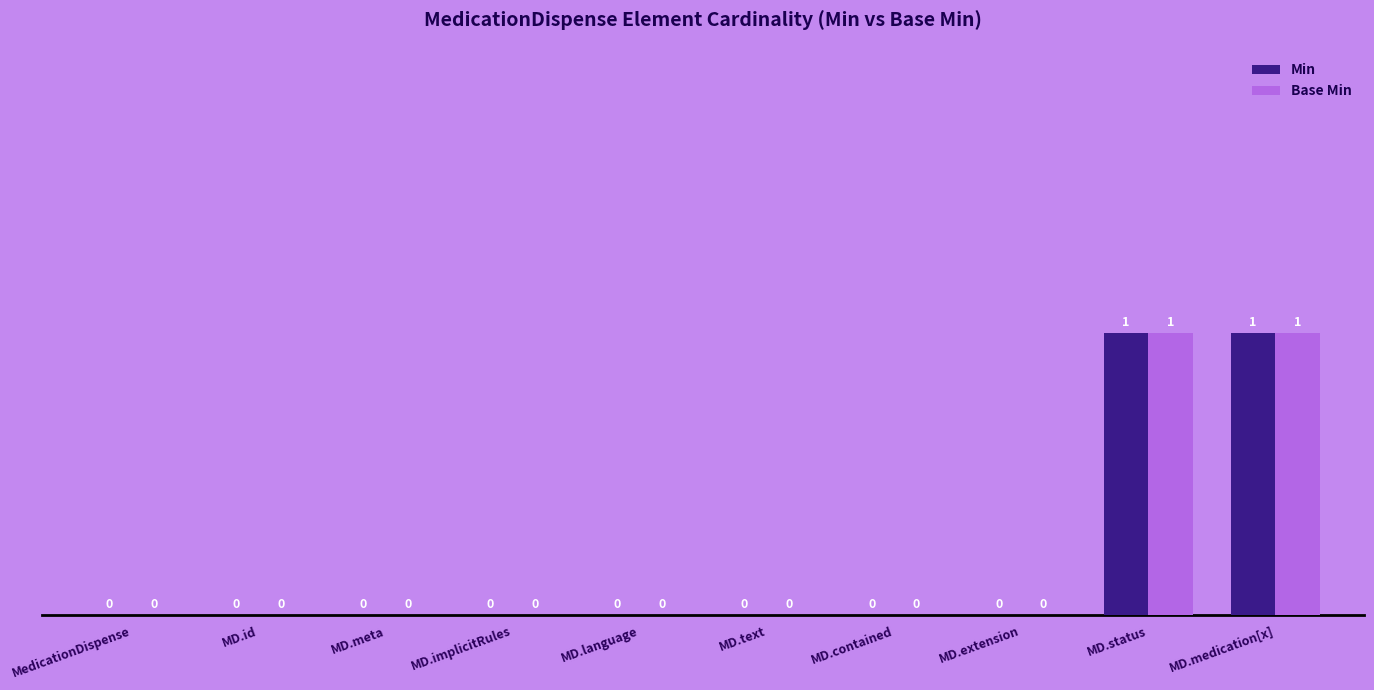

The Min series shows 0 at MD.medication[x]. True or false?

False